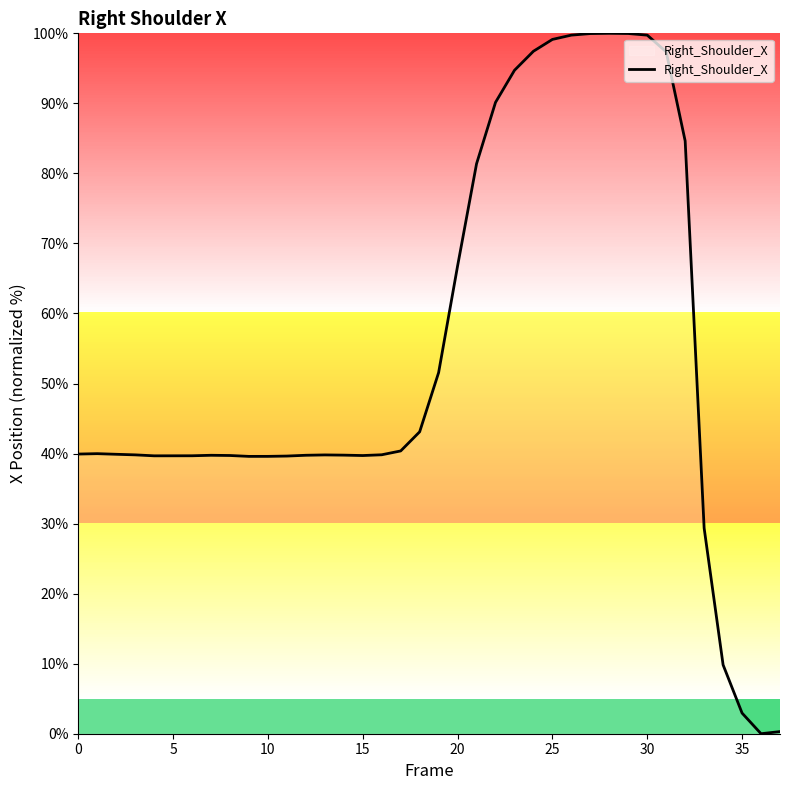

What is the difference between the maximum and minimum values?

100.0